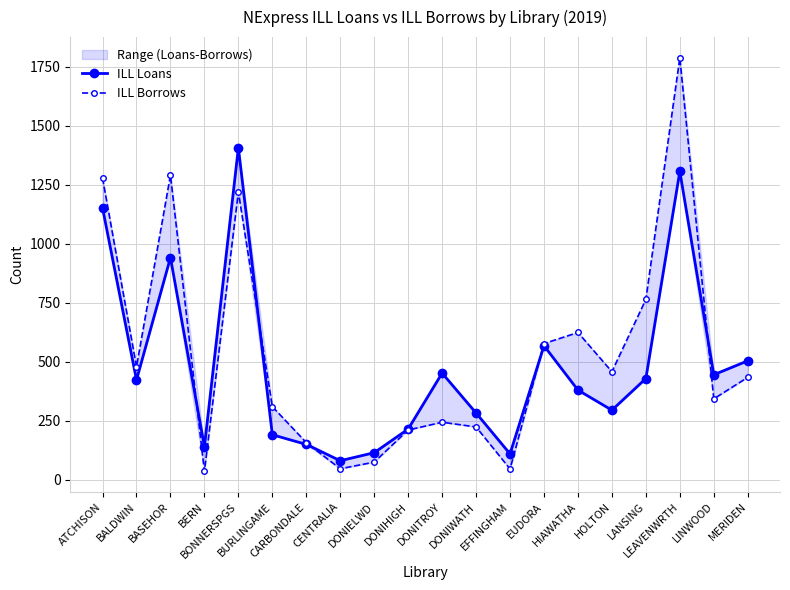

Reading right to left, extract all data points from this chart.

ILL Loans: MERIDEN=504	LINWOOD=445	LEAVENWRTH=1306	LANSING=429	HOLTON=295	HIAWATHA=380	EUDORA=568	EFFINGHAM=110	DONIWATH=283	DONITROY=452	DONIHIGH=215	DONIELWD=115	CENTRALIA=81	CARBONDALE=150	BURLINGAME=191	BONNERSPGS=1406	BERN=140	BASEHOR=941	BALDWIN=423	ATCHISON=1151
ILL Borrows: MERIDEN=434	LINWOOD=343	LEAVENWRTH=1787	LANSING=764	HOLTON=458	HIAWATHA=624	EUDORA=577	EFFINGHAM=46	DONIWATH=224	DONITROY=244	DONIHIGH=211	DONIELWD=75	CENTRALIA=47	CARBONDALE=158	BURLINGAME=310	BONNERSPGS=1219	BERN=36	BASEHOR=1290	BALDWIN=479	ATCHISON=1278